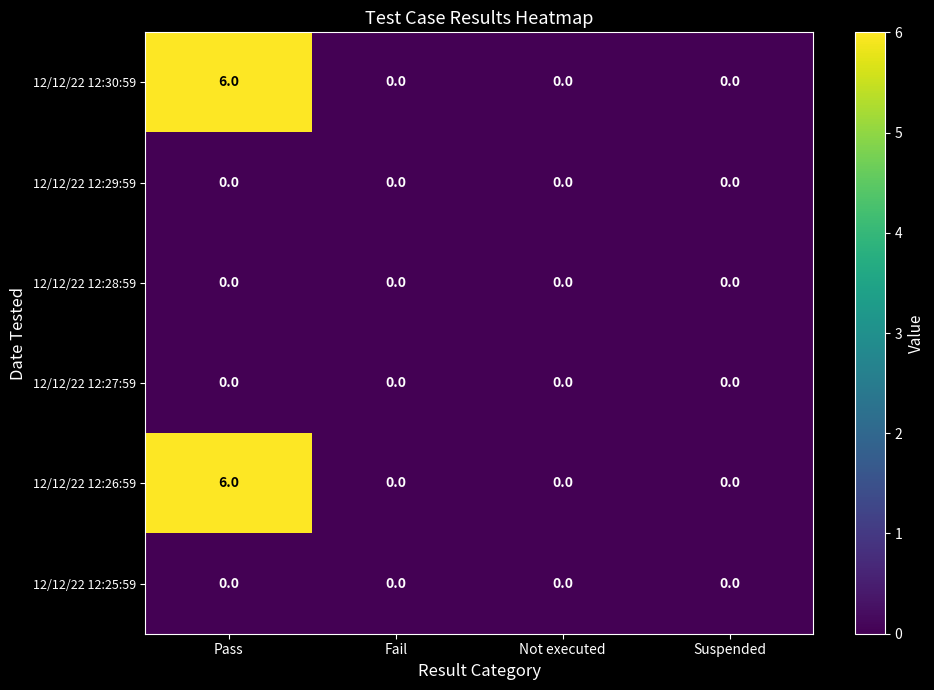

At which category is the sum across all series the highest?

Pass